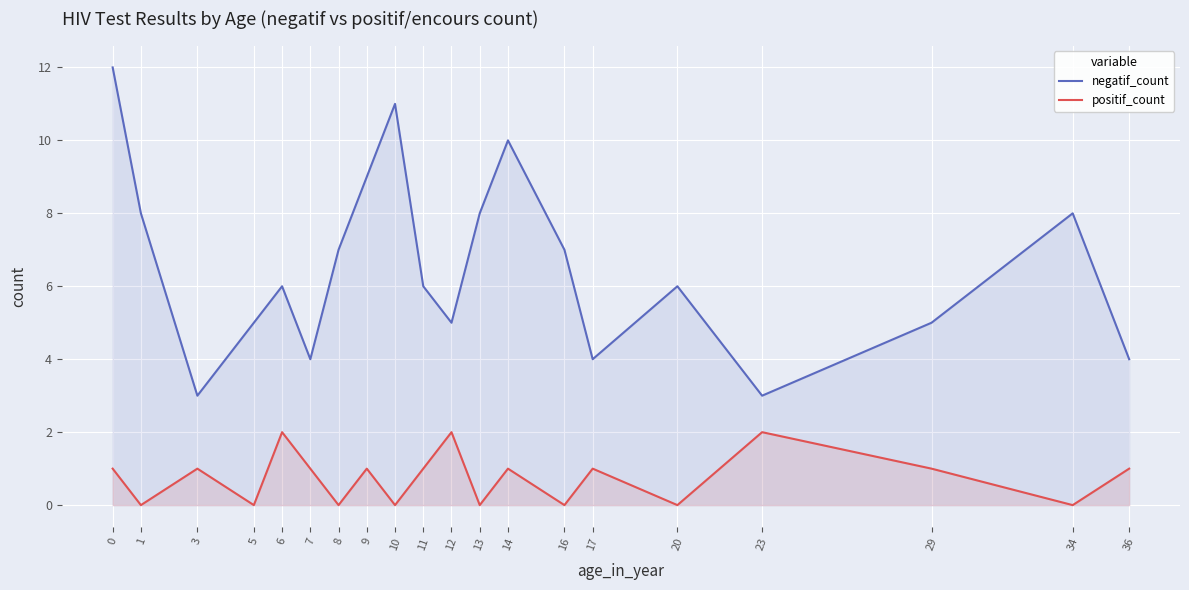

The positif_count series shows 2 at 23. True or false?

True